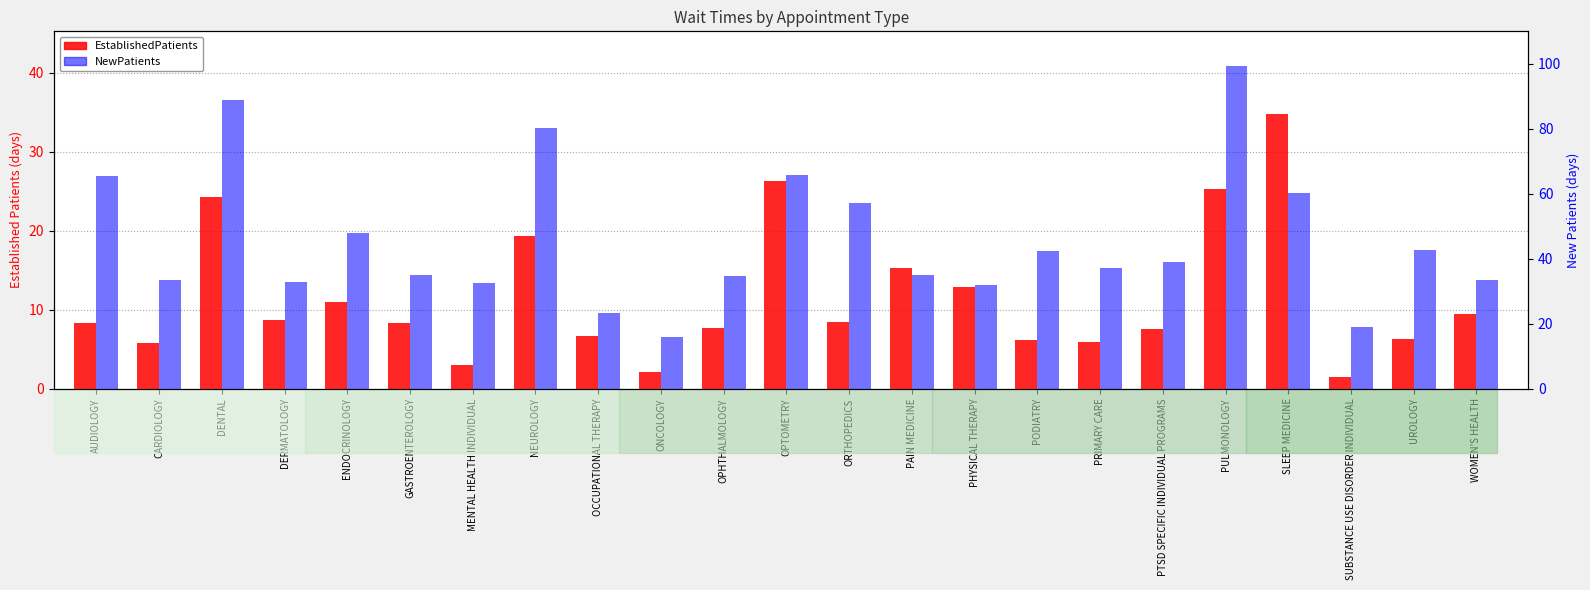

The NewPatients series shows 37.2 at PRIMARY CARE. True or false?

True